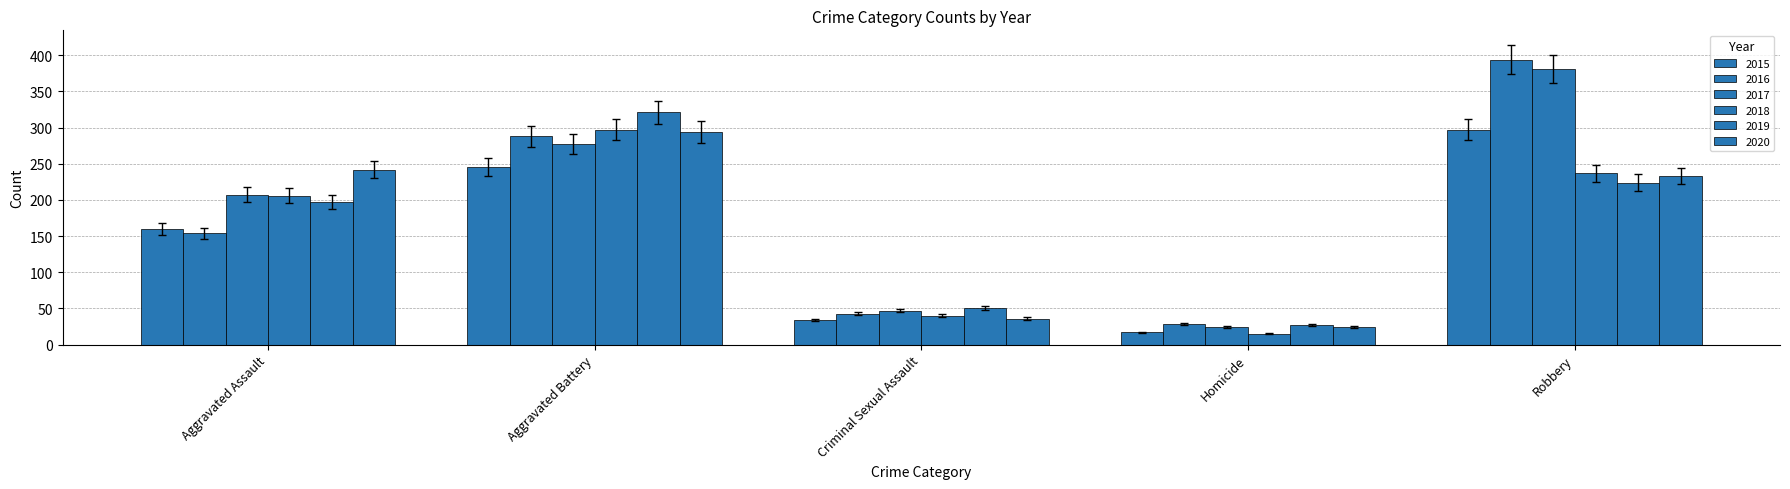

How many values in the 2019 series are below 197?

2